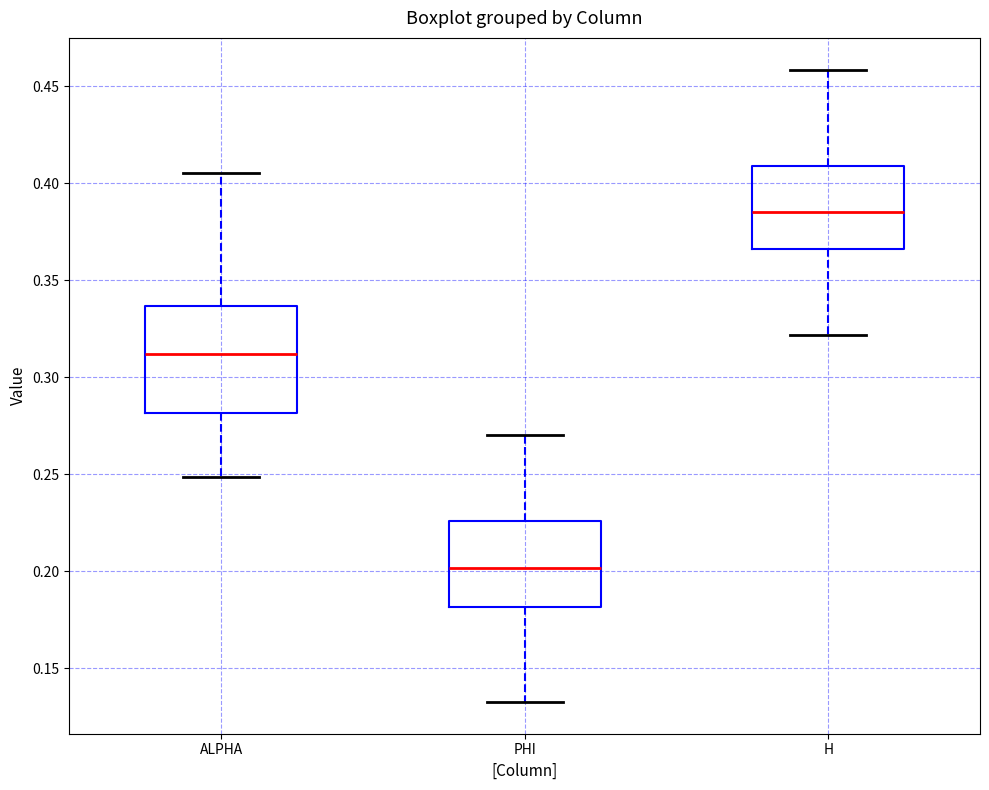

Reading left to right, read every box against the y-axis: the position of its median line, the range the box covers, and the ends of its whiskers. The values are not printed on the chart, so give them approximately, as read against the axis.

ALPHA: median 0.310, box 0.280 to 0.335, whiskers 0.250 to 0.405
PHI: median 0.200, box 0.180 to 0.225, whiskers 0.135 to 0.270
H: median 0.385, box 0.365 to 0.410, whiskers 0.320 to 0.460